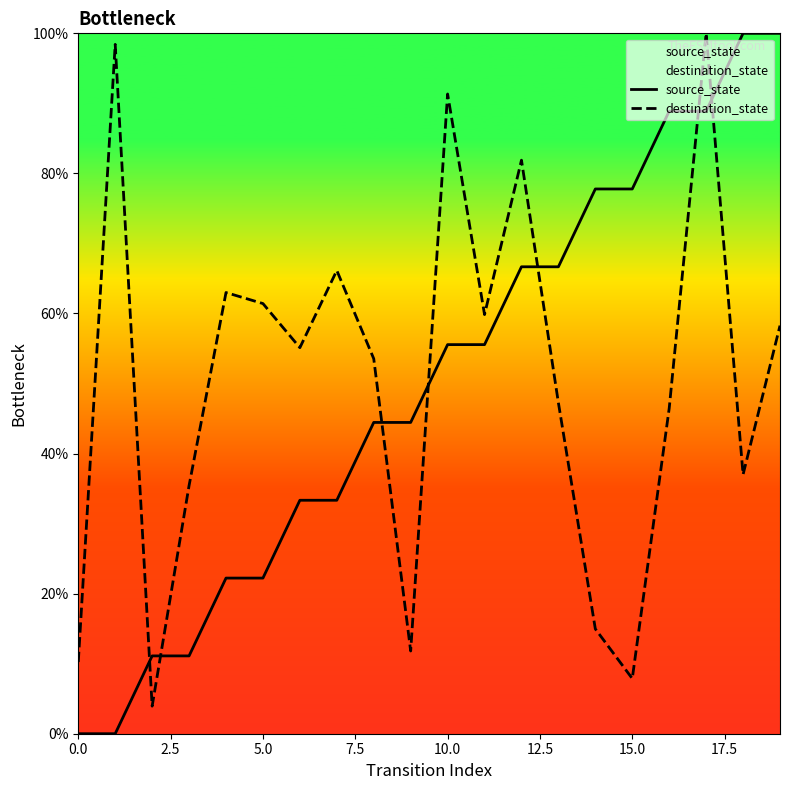

At which category is the sum across all series the highest?

17